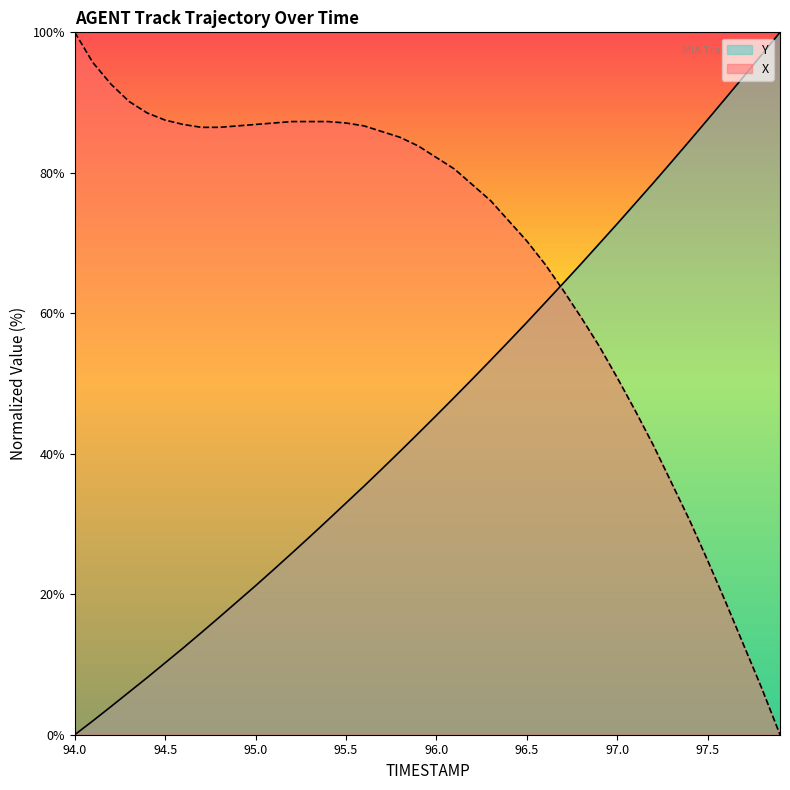

What is the greatest value displayed?

100.0